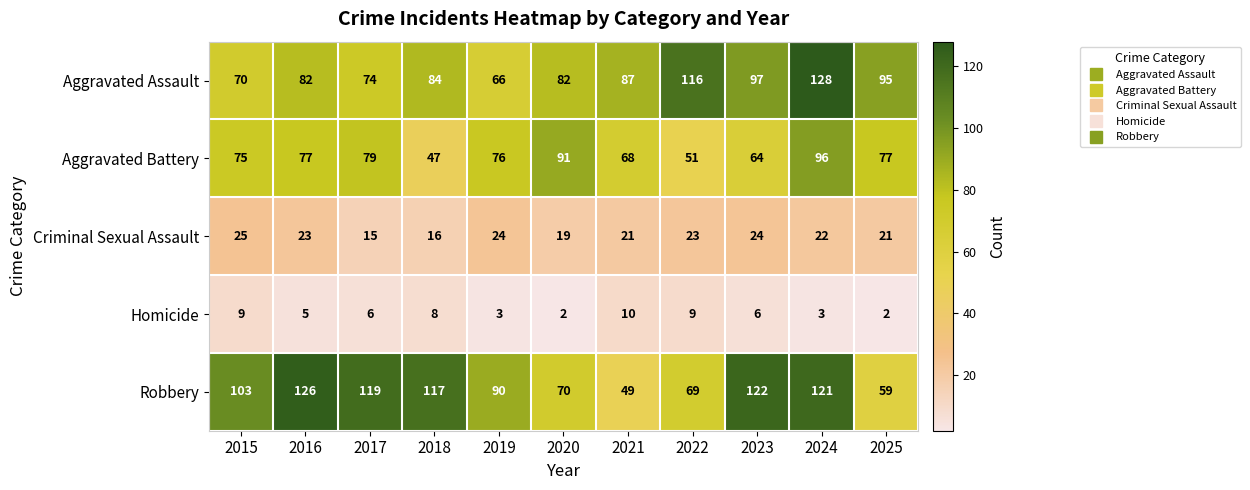

What is the highest value of the Criminal Sexual Assault series?

25